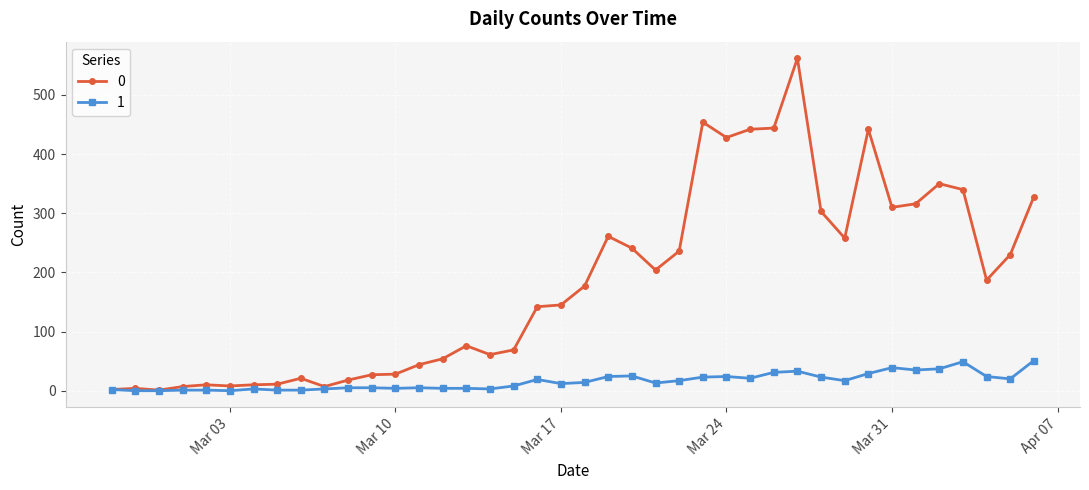

What is the difference between the second highest and second lowest values in the 1 series?

49